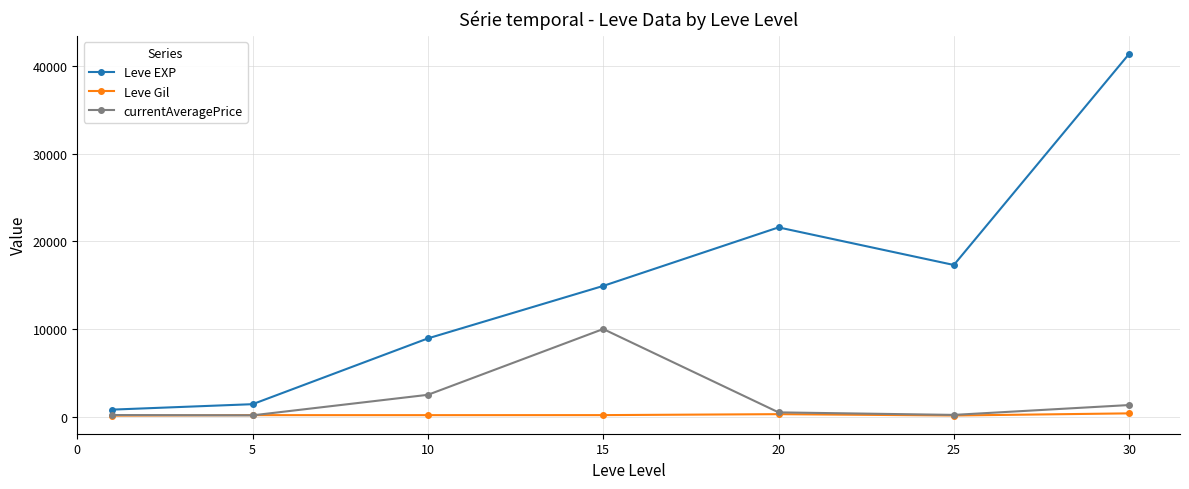

At how many categories does at least one series exceed 39025?

1